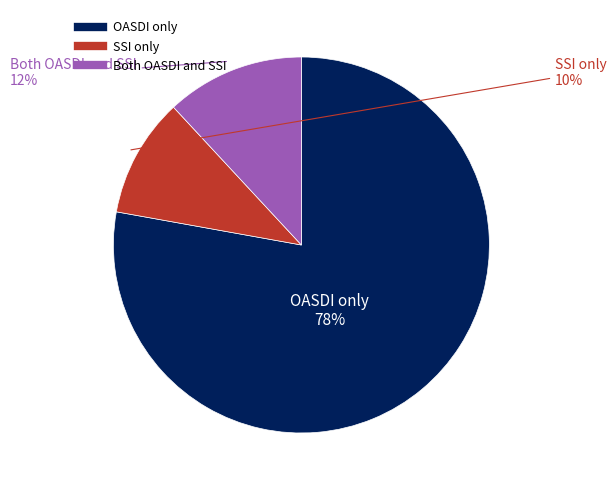

Does any single category account for the majority?

Yes